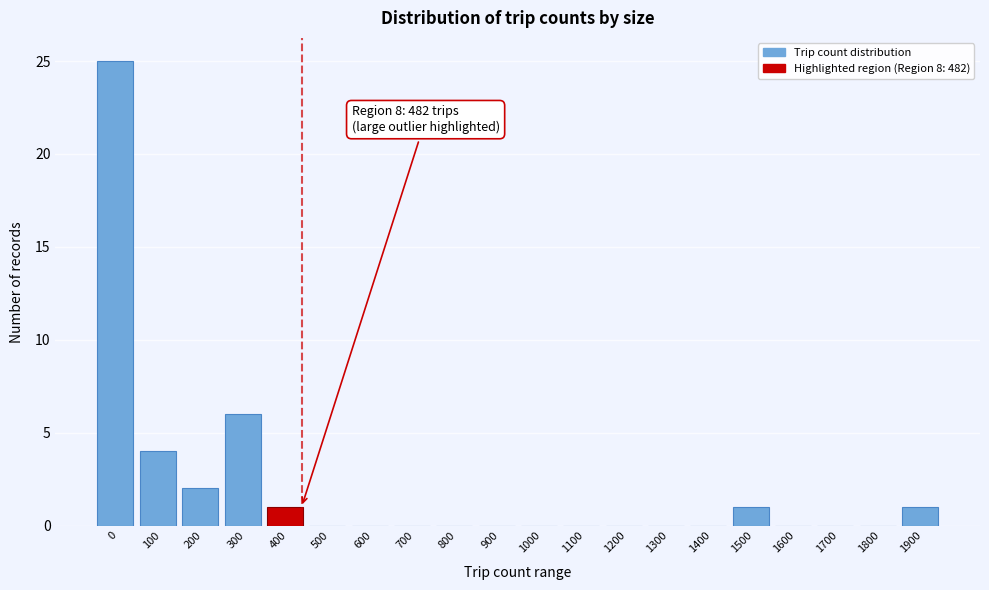

Reading left to right, what are all the values shown in this chart?

0=25	100=4	200=2	300=6	400=1	500=0	600=0	700=0	800=0	900=0	1000=0	1100=0	1200=0	1300=0	1400=0	1500=1	1600=0	1700=0	1800=0	1900=1